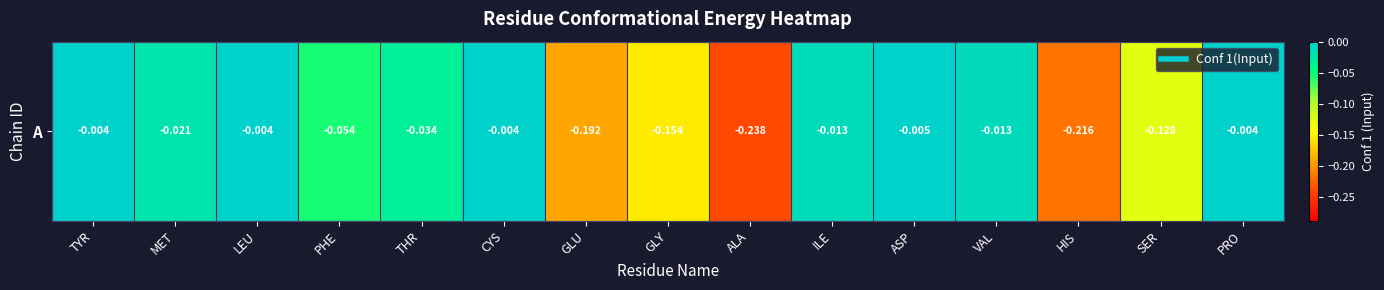

At which category does the chart reach its peak across all series?

CYS